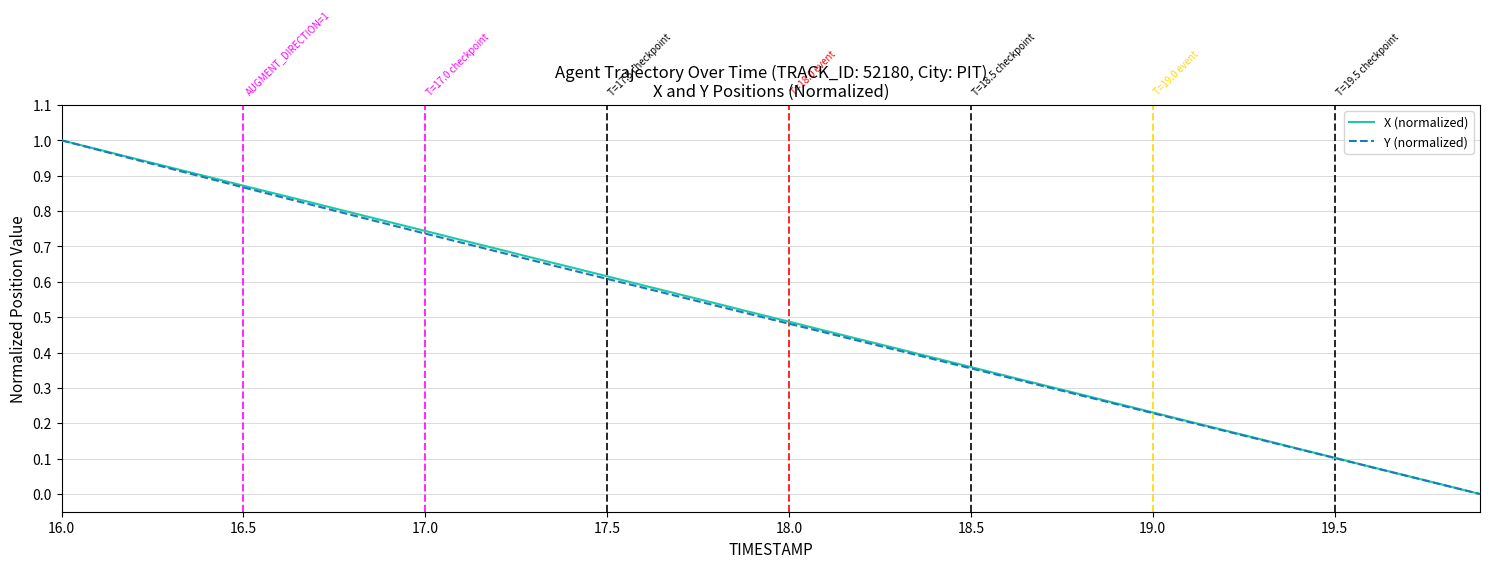

Which category has the highest value across all series?

16.0